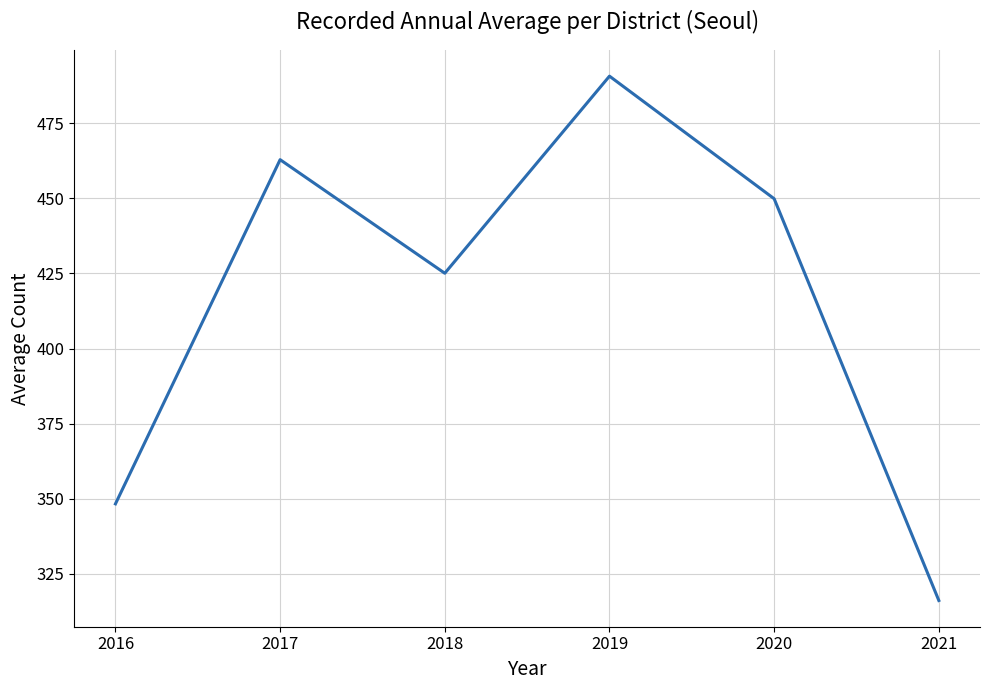

Where does the data first go above 449?

2017